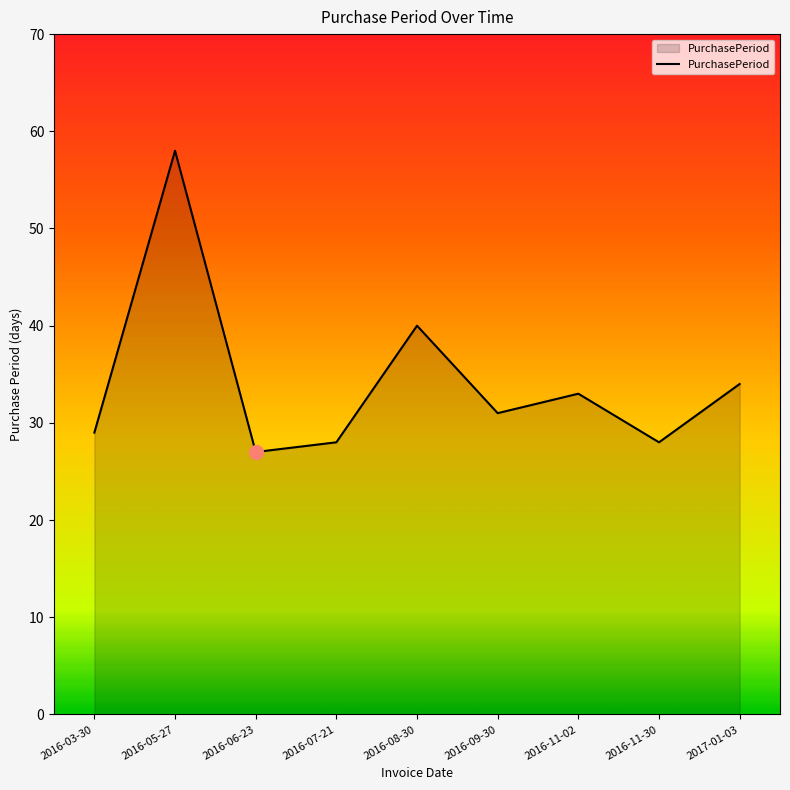

What is the difference between the maximum and minimum values?

31